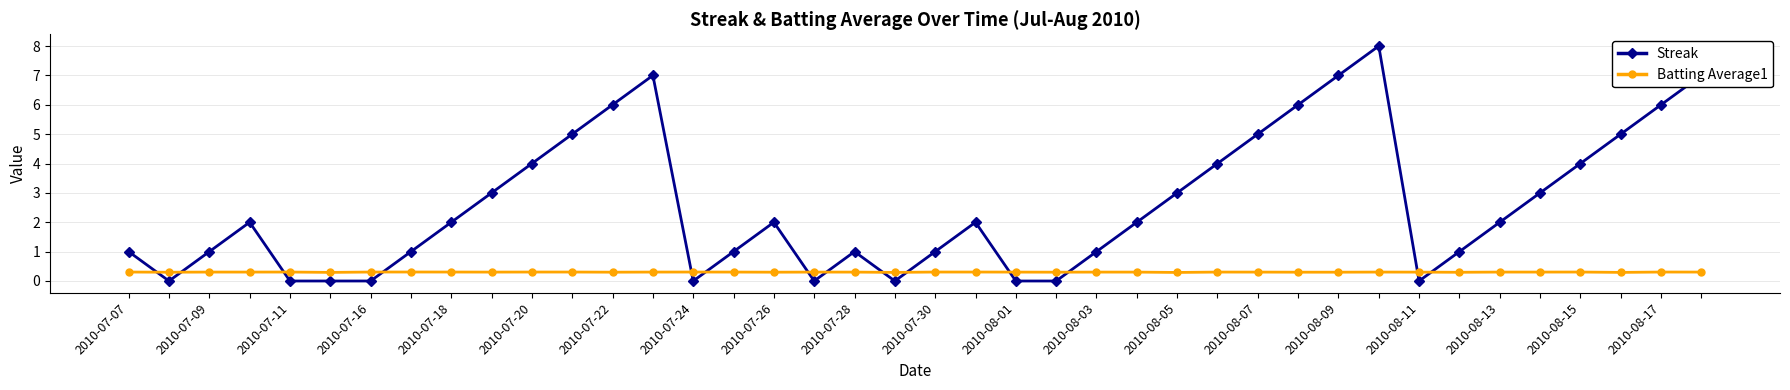

What is the difference between the maximum and minimum values in the Streak series?

8.0